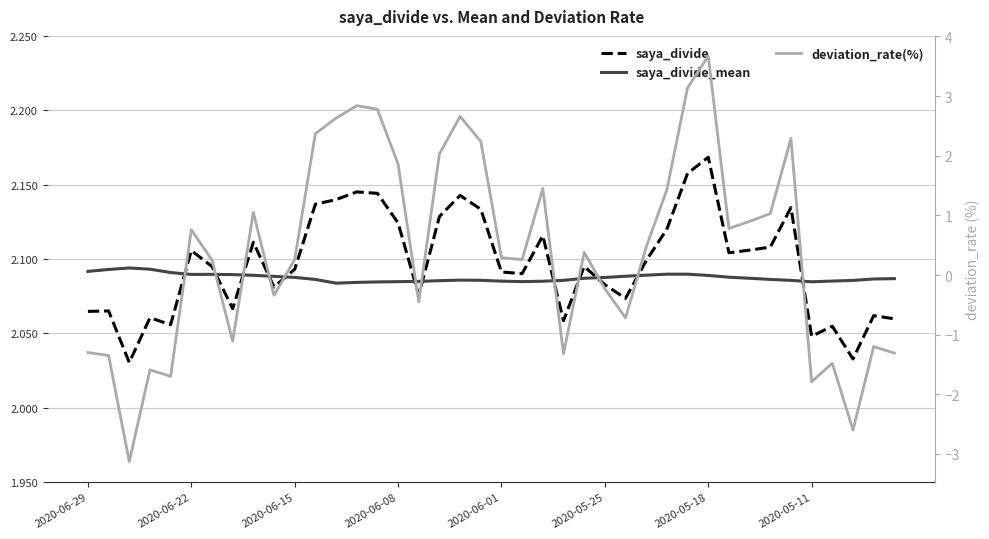

What is the minimum value shown in the chart?

-3.1